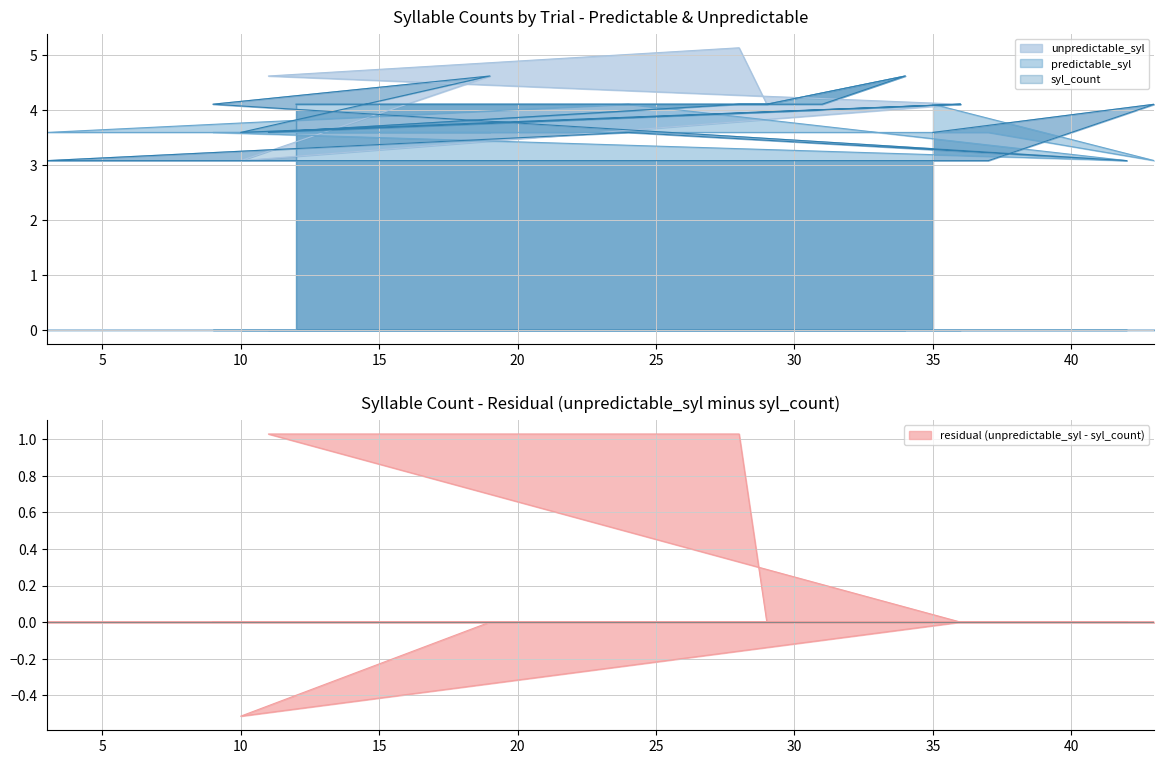

The syl_count series shows 1.9 at 11. True or false?

False